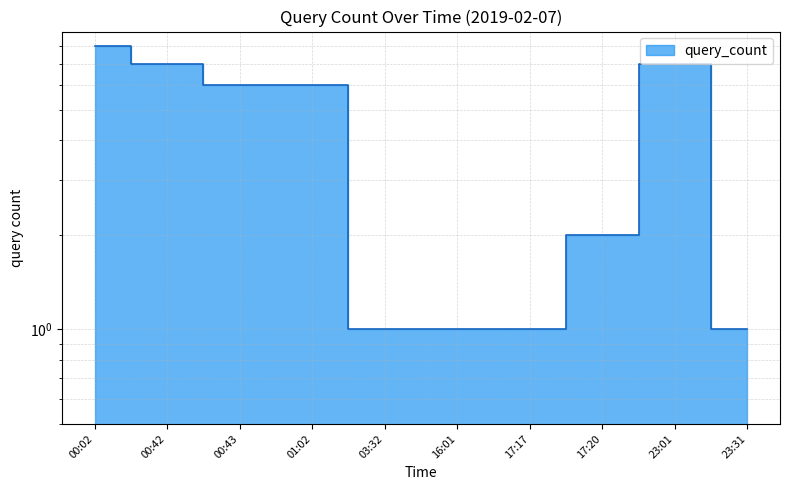

How many distinct data groups are displayed?

1